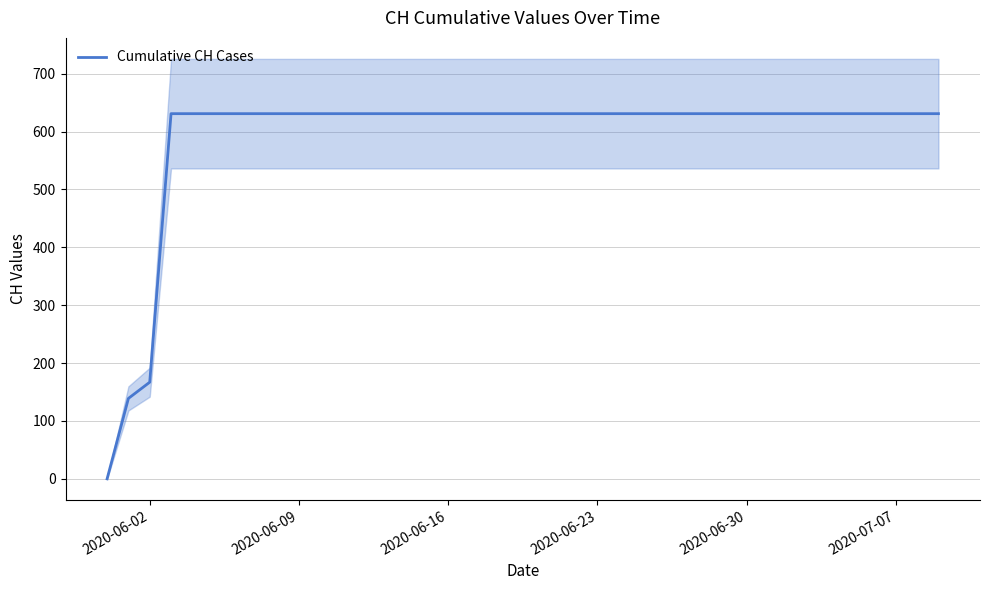

At which label is Cumulative CH Cases closest to 315?

2020-06-02